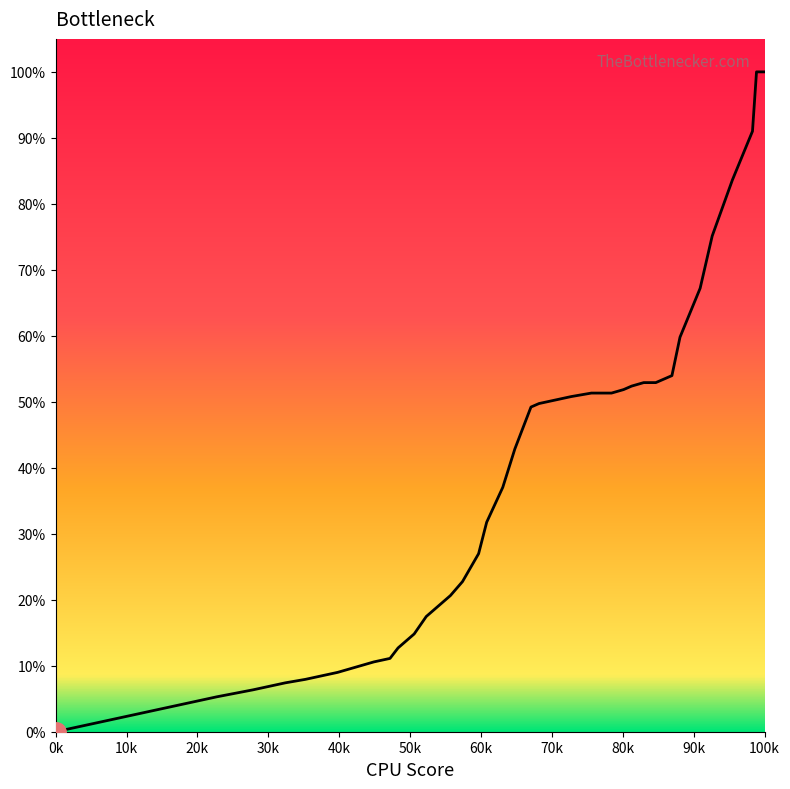

What is the difference between the maximum and minimum values?

100.0